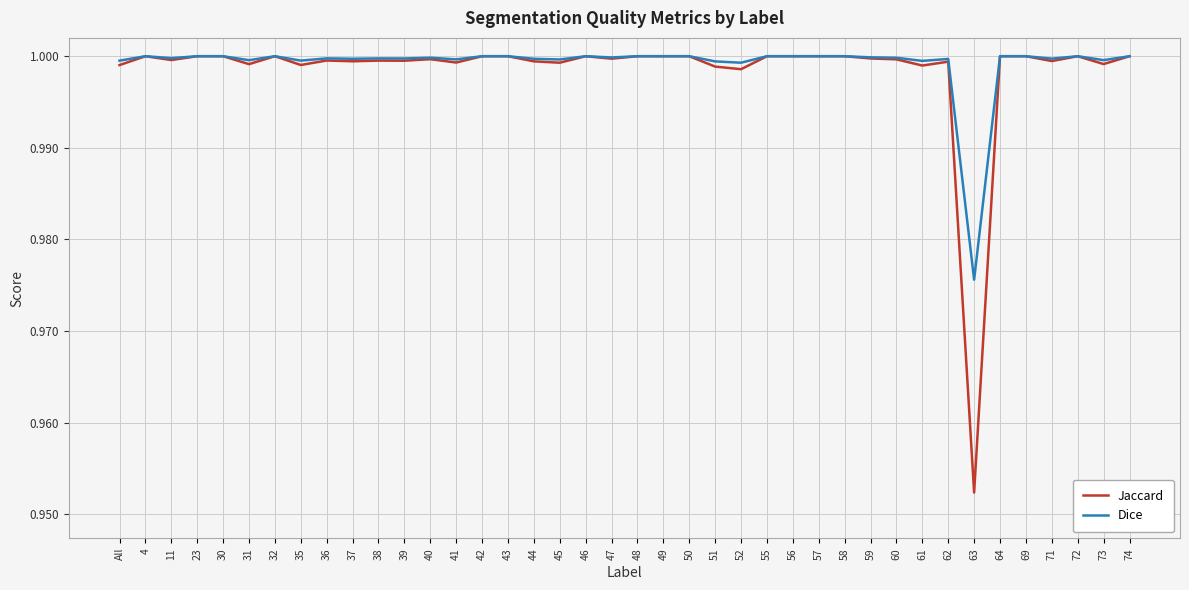

The value of Dice at 45 is 1.0. True or false?

True